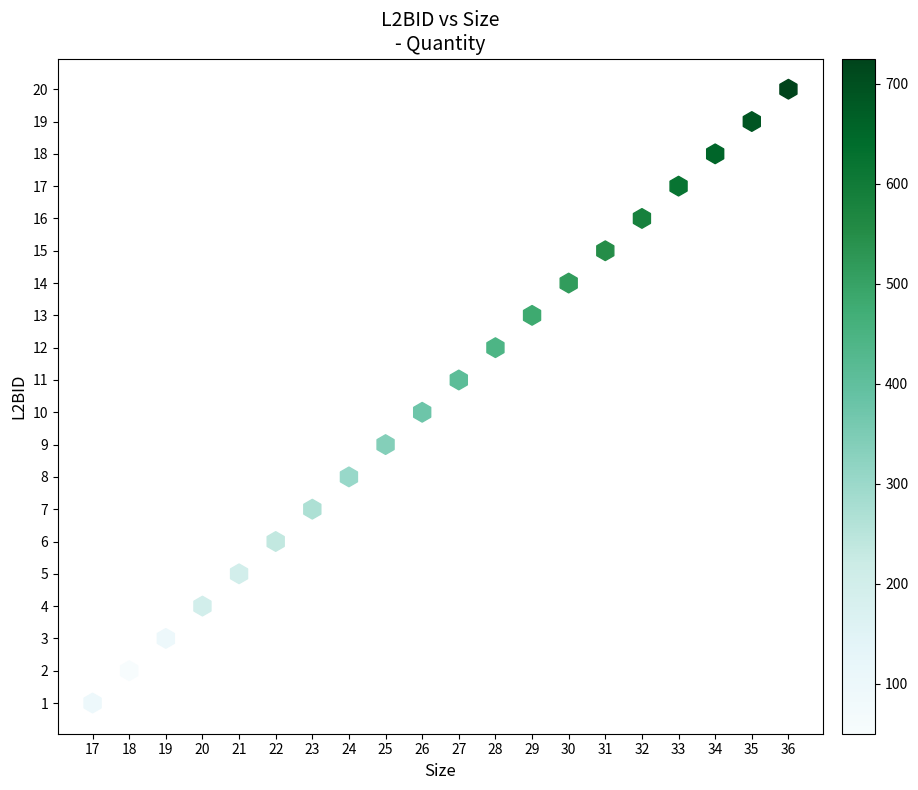

Count the number of points in this scatter plot.

20